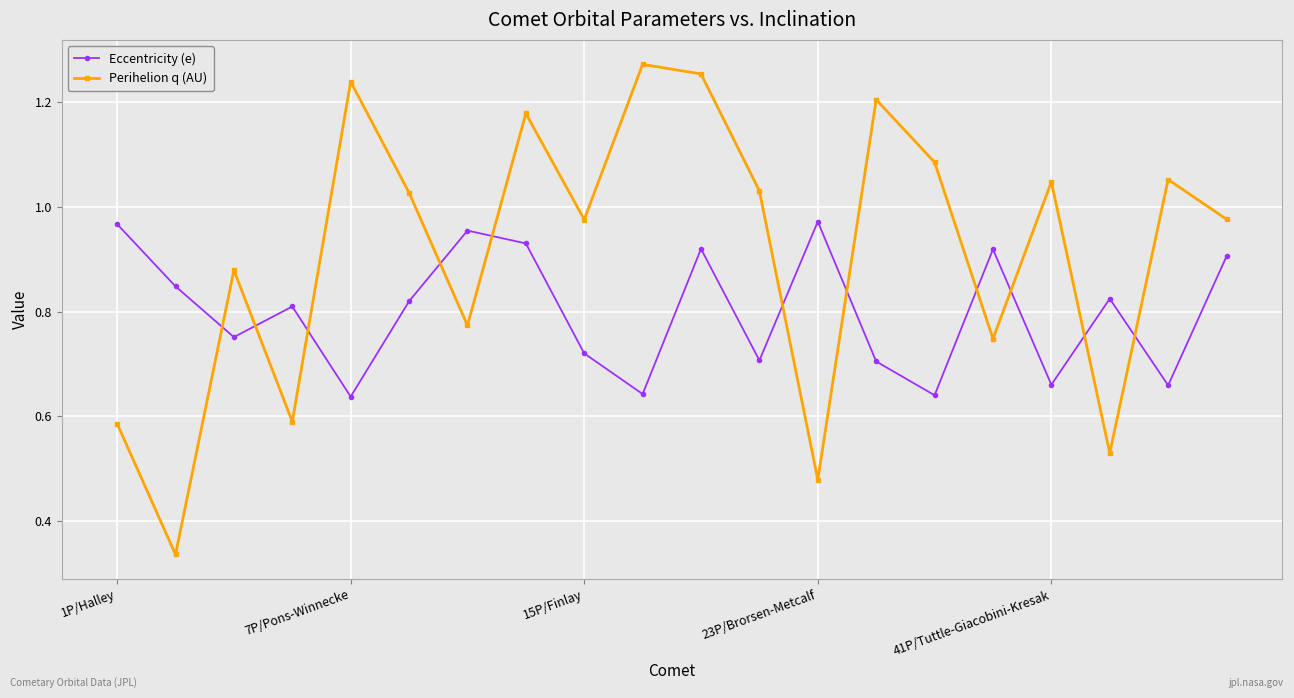

At how many categories does at least one series exceed 0?

20